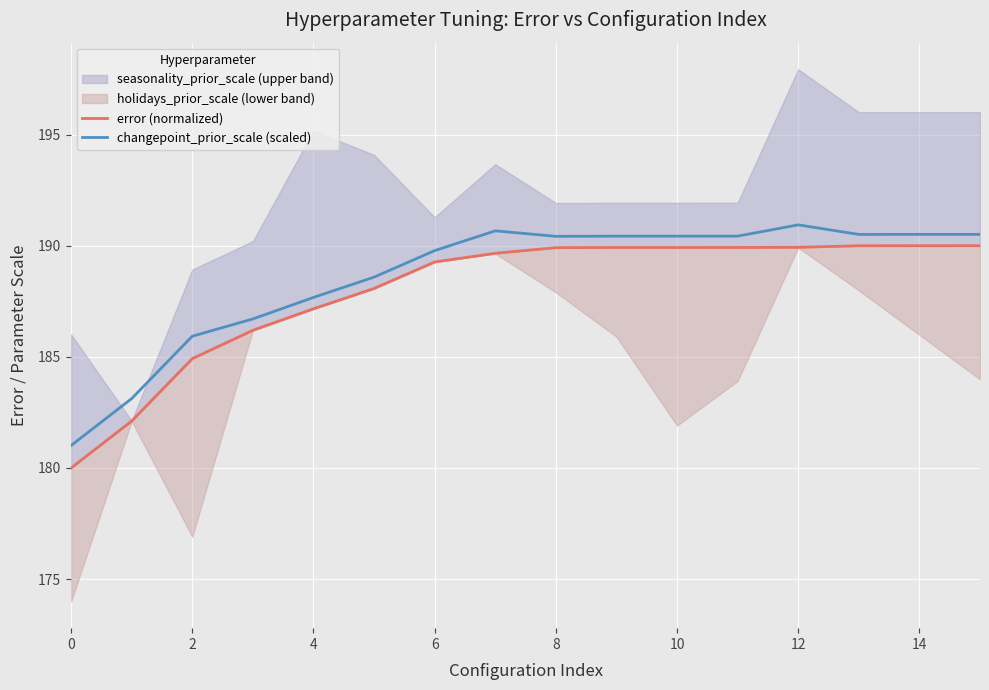

Is it true that changepoint_prior_scale (scaled) equals 51.8 at 8?

False